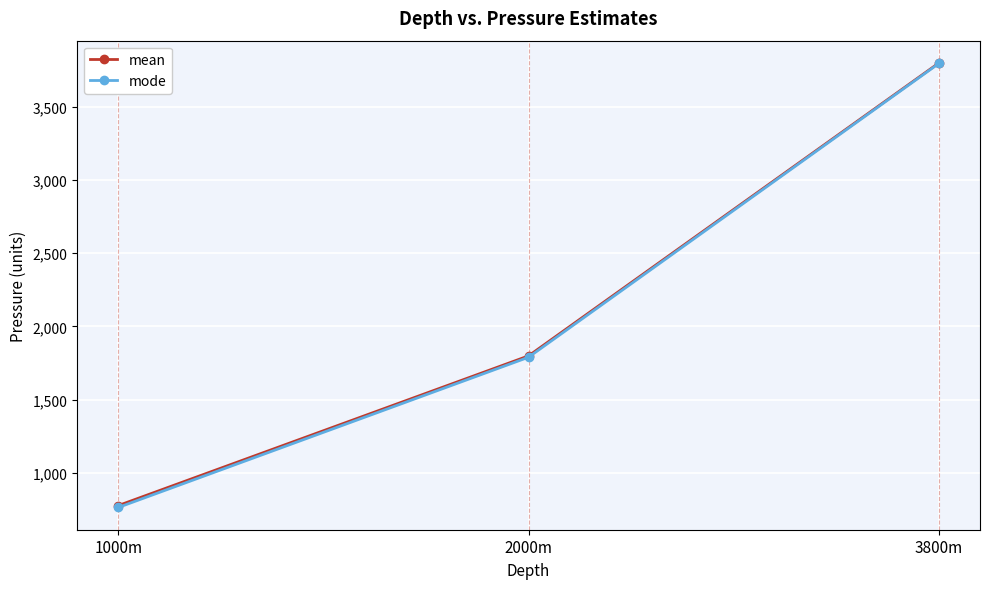

How many data points does each series have?

3